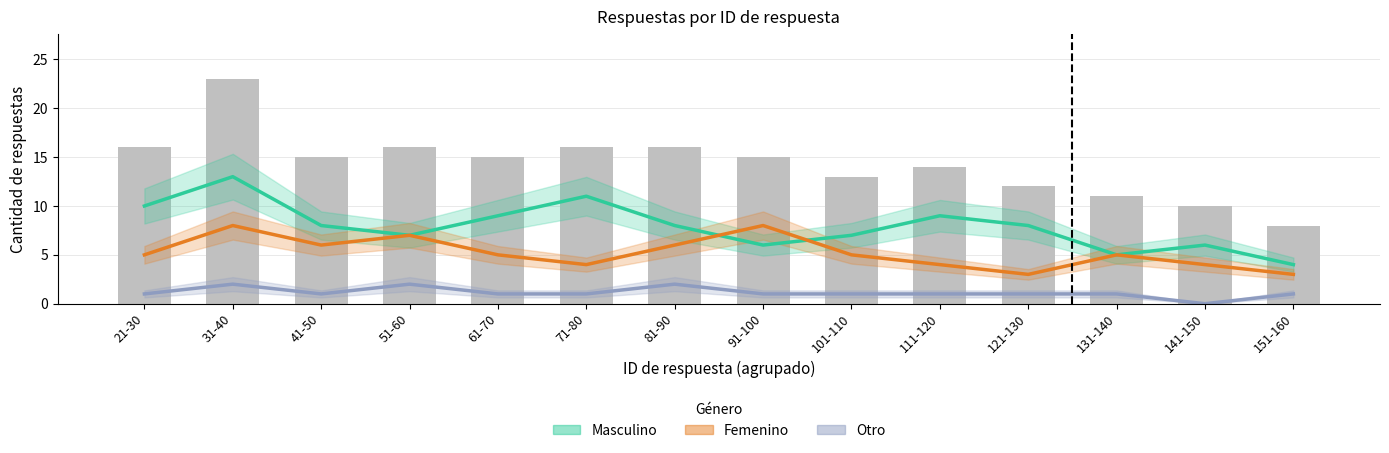

What is the sum of all Masculino values?

111